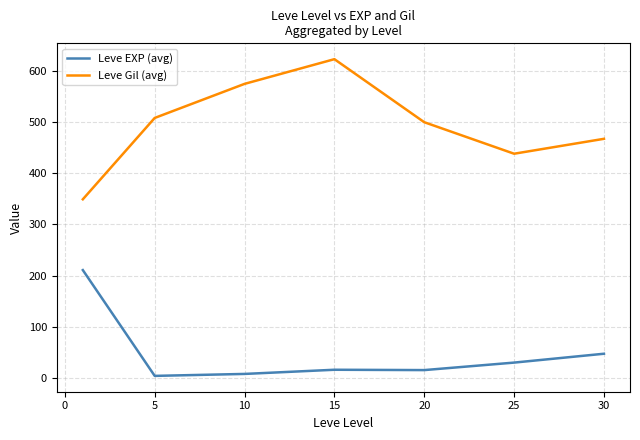

What is the maximum value for Leve Gil (avg)?

623.3